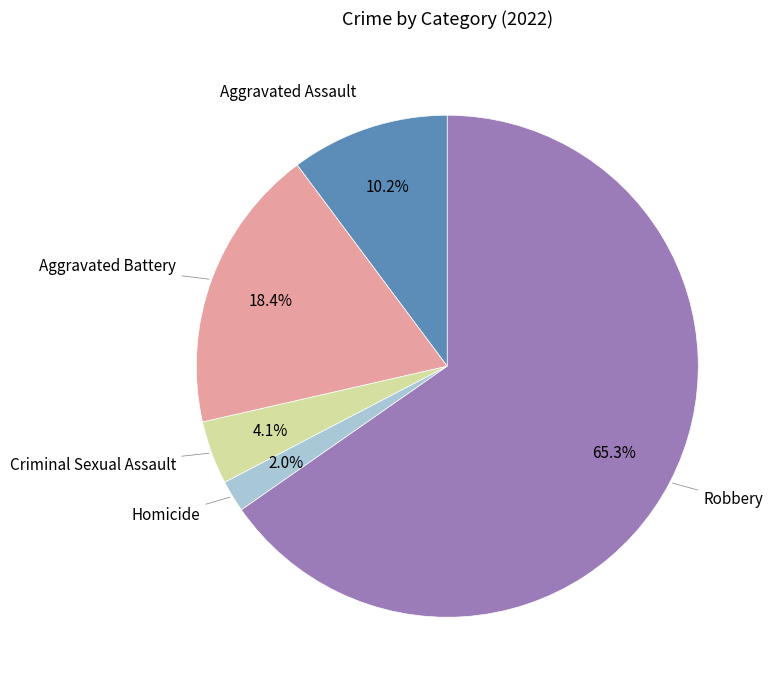

Is there any slice that represents more than half of the pie?

Yes